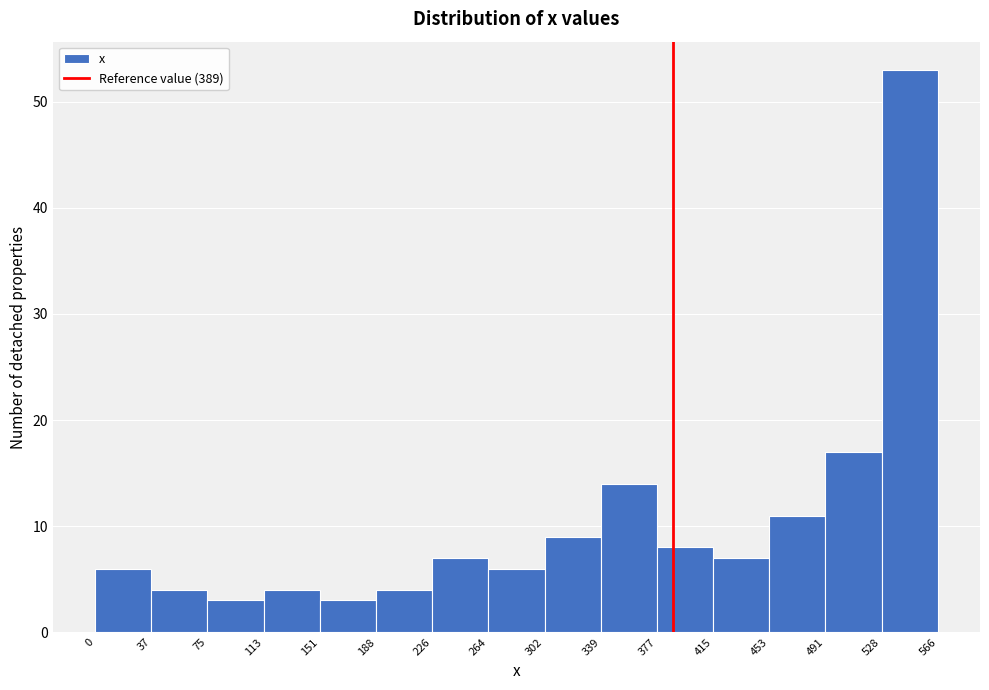

How tall is the bar that spans 264 to 302 on the x-axis? The values are not printed on the chart, so give them approximately, as read against the axis.

6